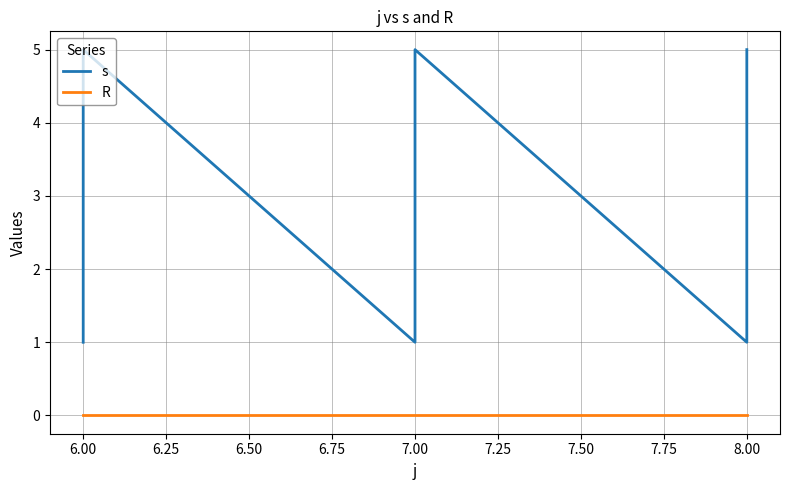

True or false: R and s cross at least once.

False